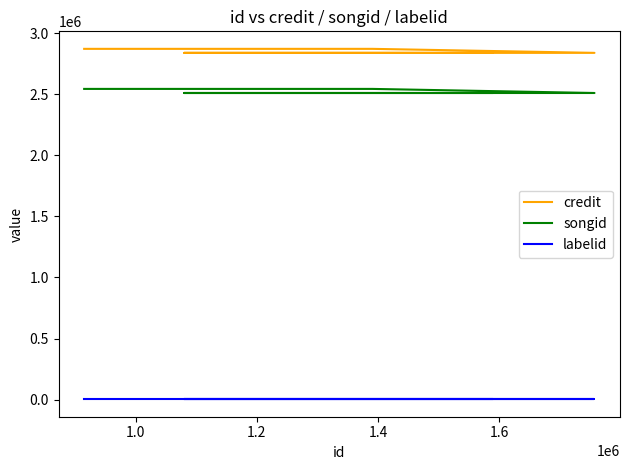

Which series has the largest total across all categories?

credit